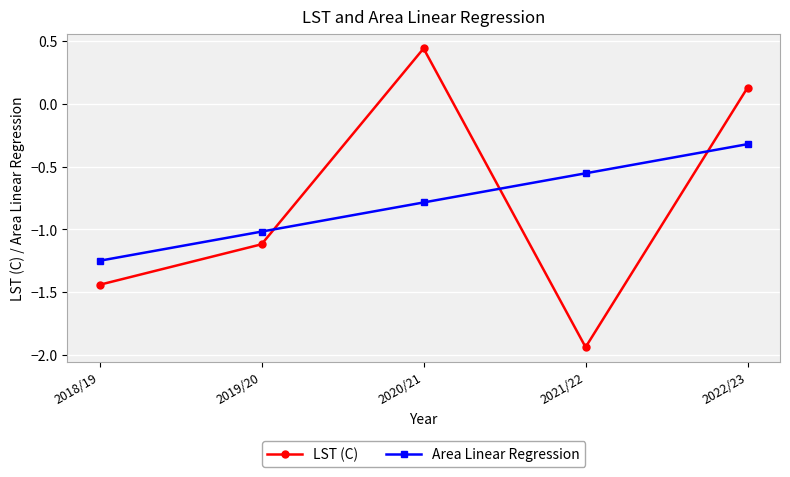

Where is Area Linear Regression nearest to the value 0?

2022/23